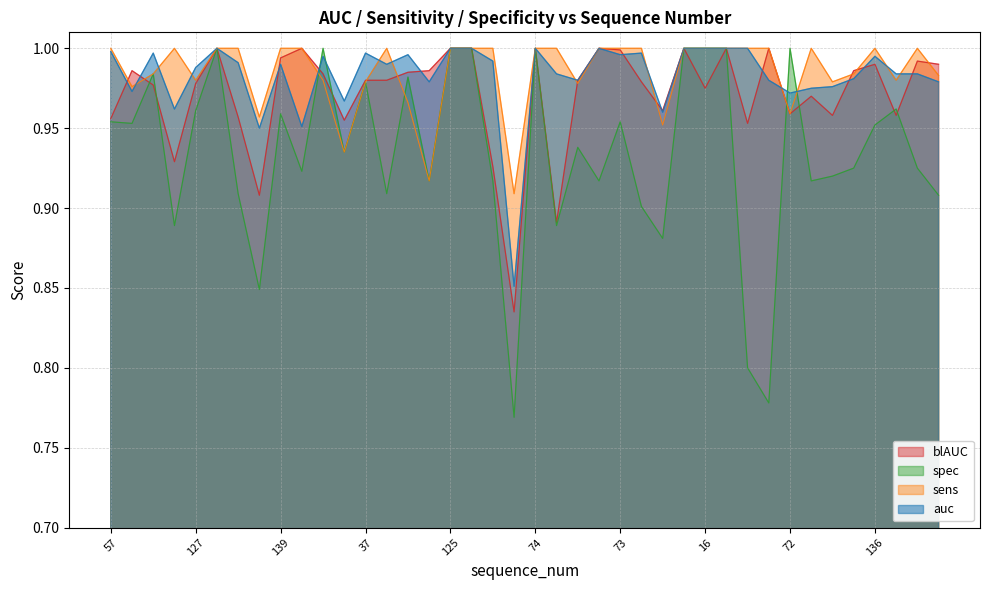

Does the chart have visible grid lines?

Yes